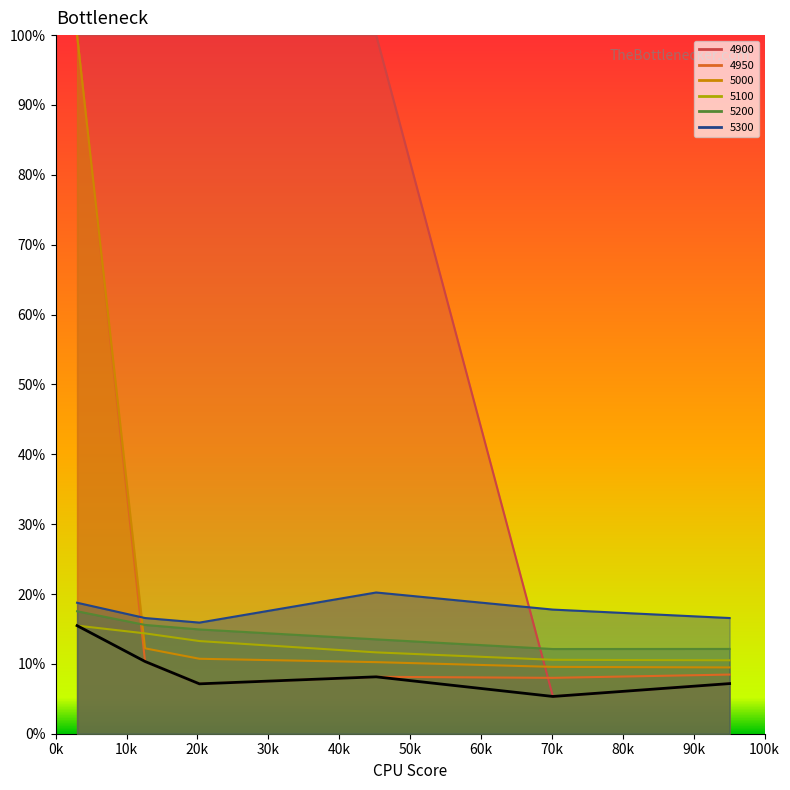

At which label is 5200 closest to 14?

30k